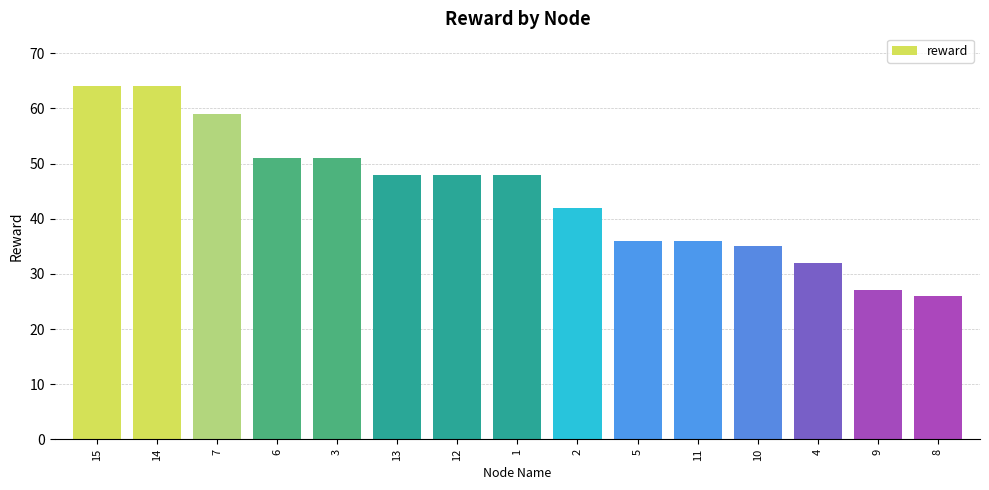

Reading left to right, what are all the values shown in this chart?

15=64	14=64	7=59	6=51	3=51	13=48	12=48	1=48	2=42	5=36	11=36	10=35	4=32	9=27	8=26